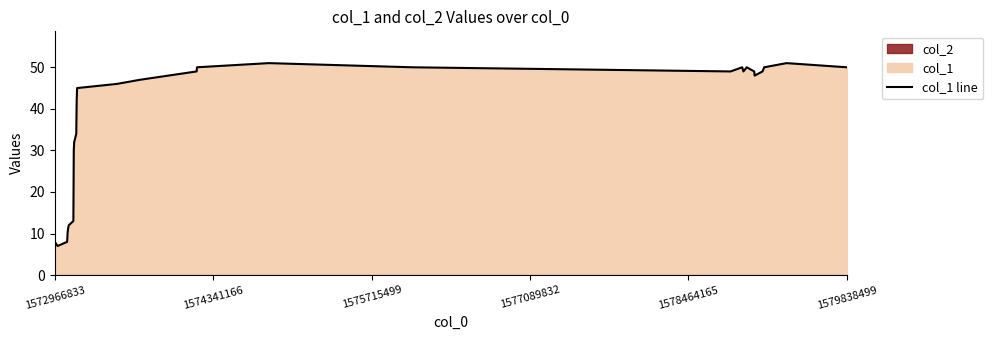

What is the highest value of the col_1 line series?

51